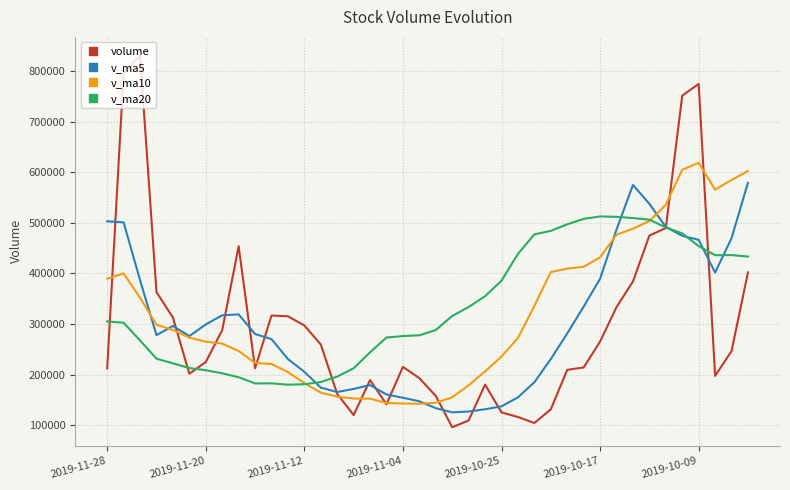

List the series in order of their peak value, lowest first.

v_ma20, v_ma5, v_ma10, volume